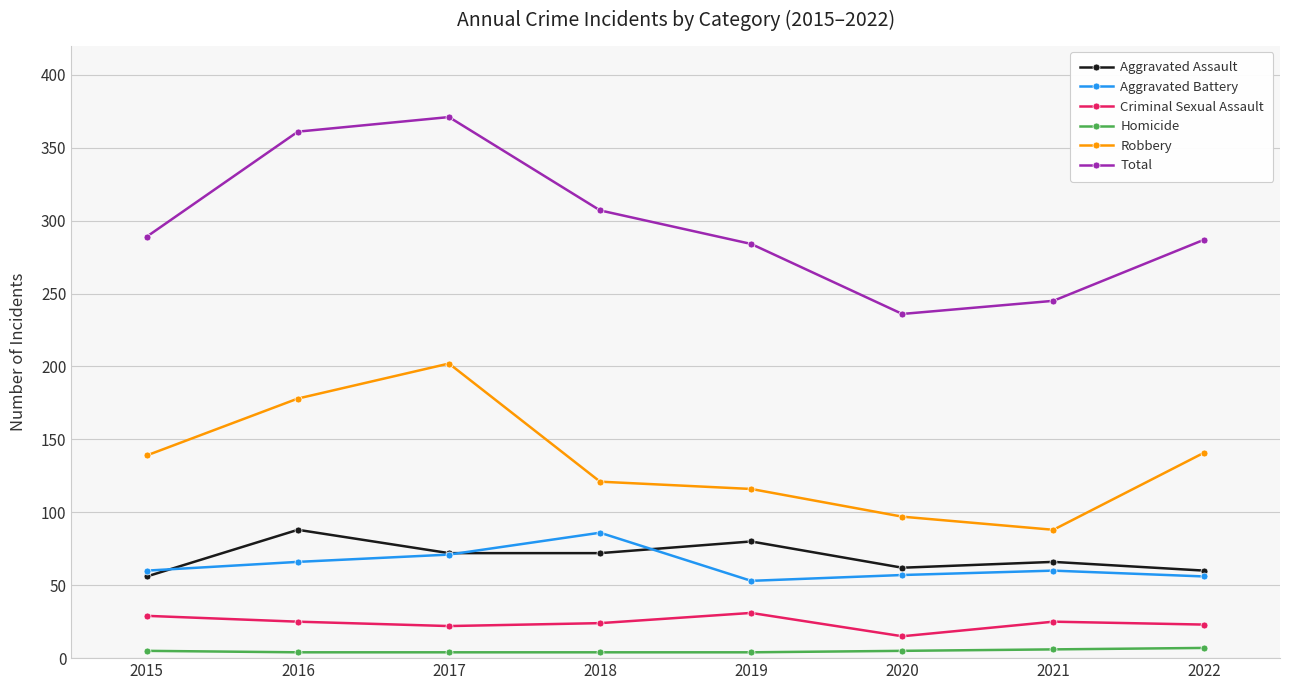

What is the difference between the Criminal Sexual Assault values at 2022 and 2017?

1